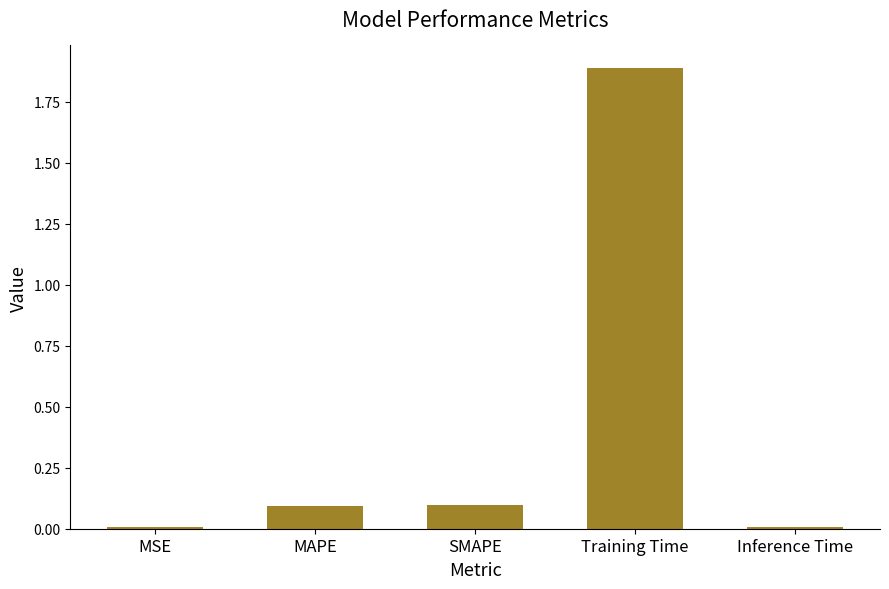

What is the difference between the values at Inference Time and MAPE?

0.1